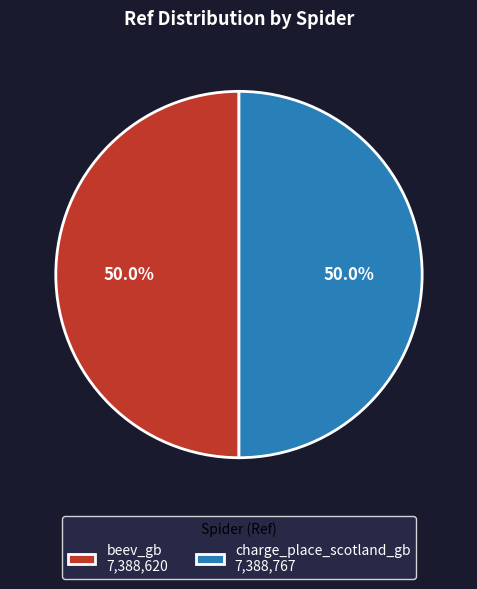

What percentage is NOT represented by charge_place_scotland_gb?

50.0%